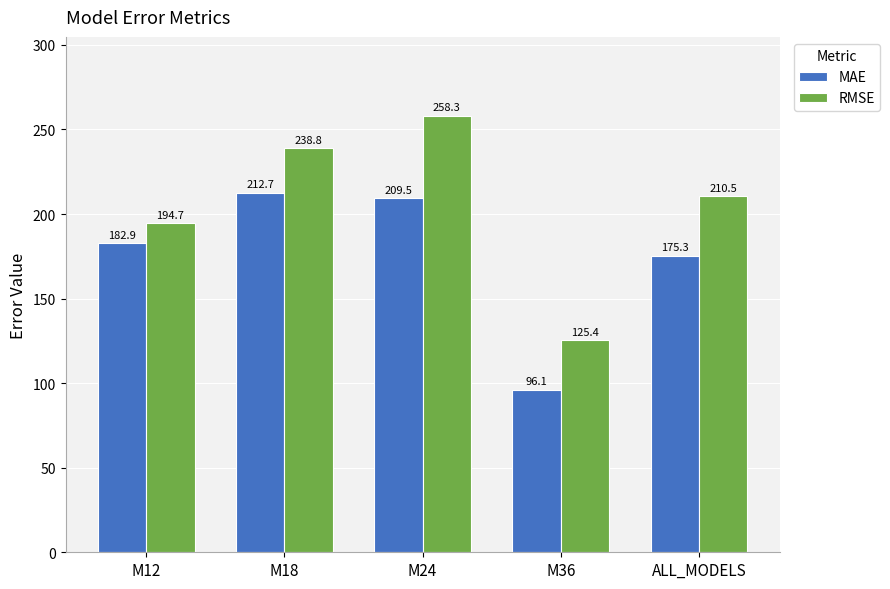

True or false: RMSE has a value of 371.0 at M24.

False